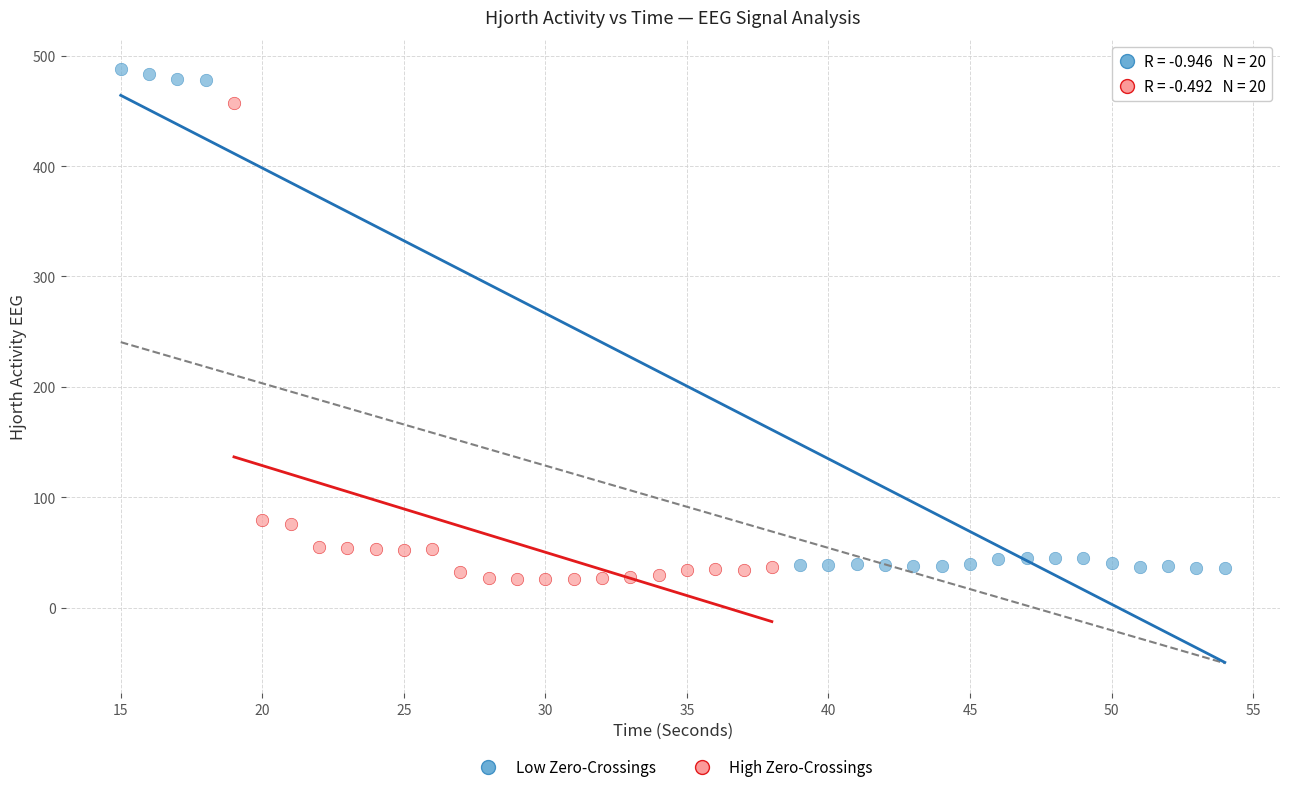

Which series has the widest spread of Y values?

Low Zero-Crossings